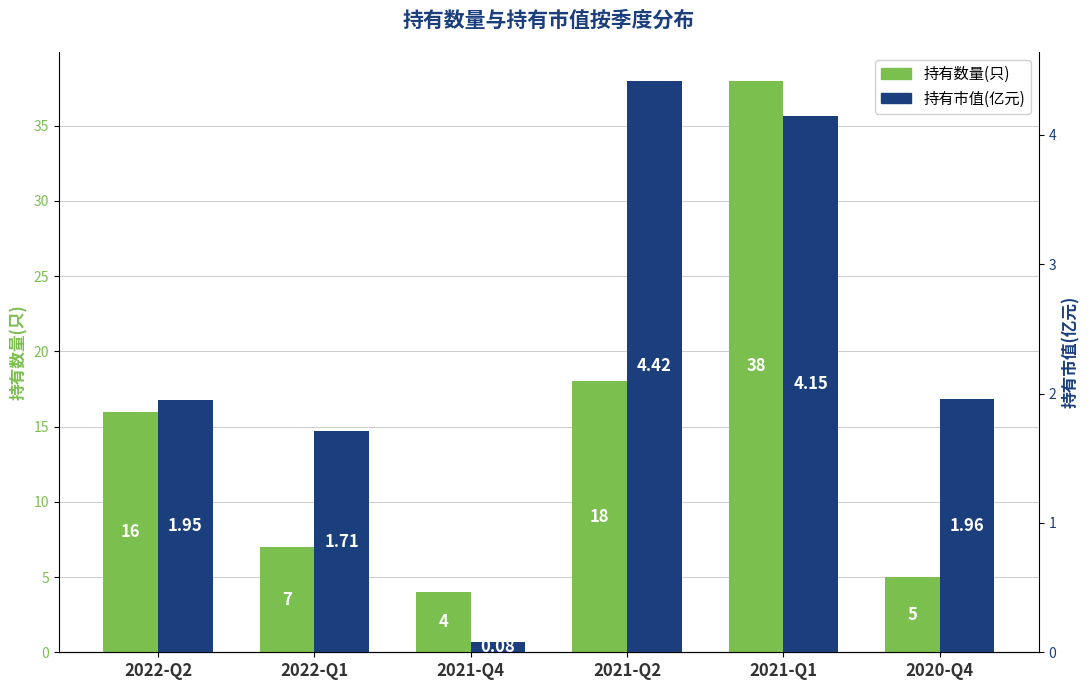

What is the spread (max minus min) of values at 2022-Q1?

5.3